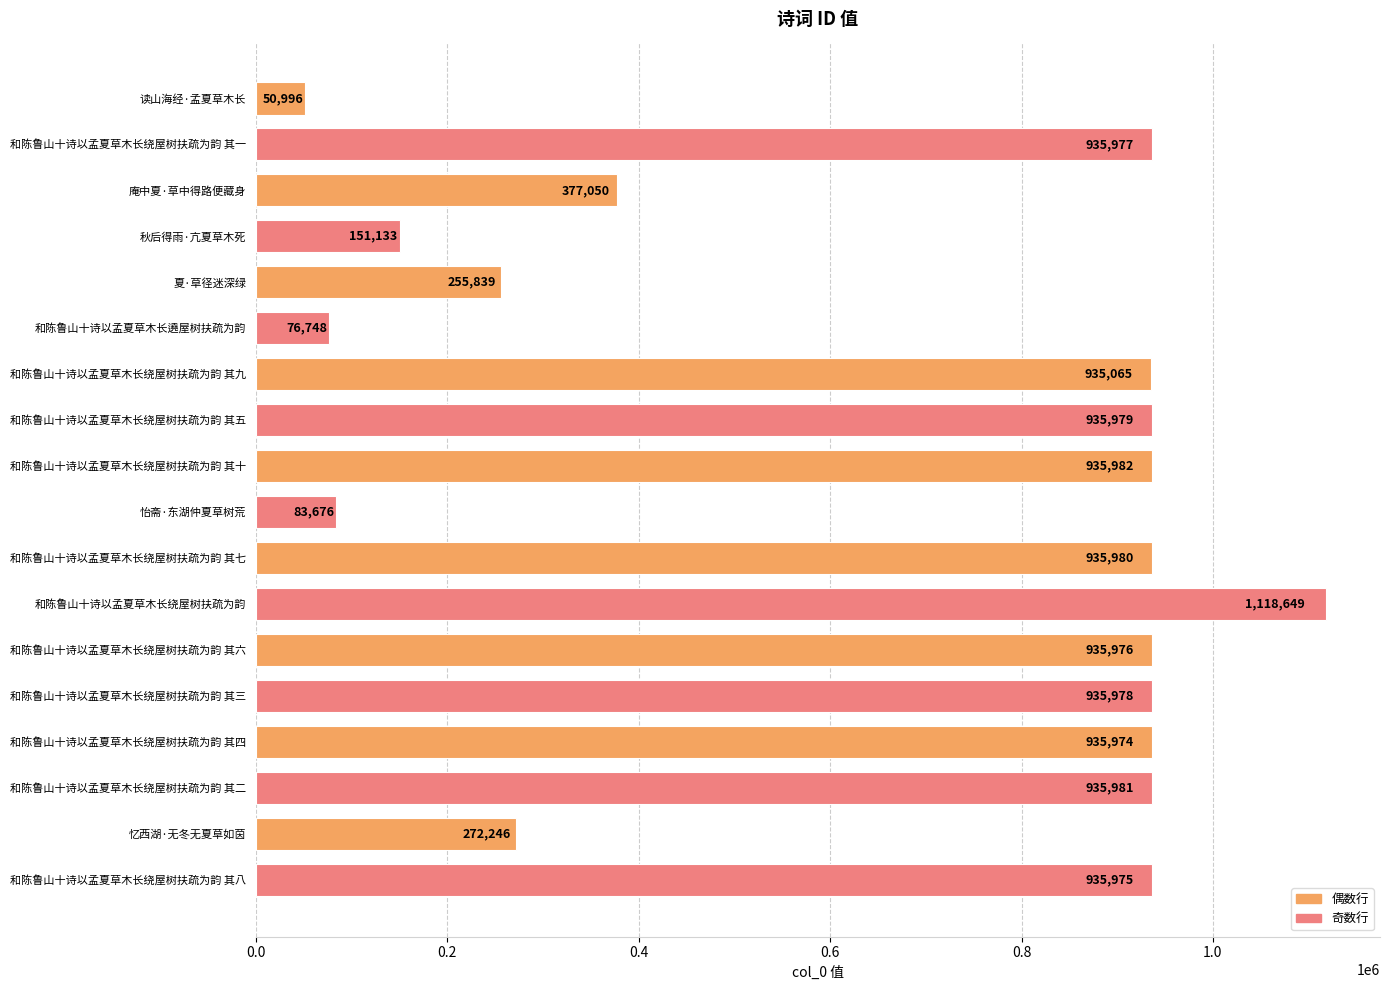

The value at 秋后得雨·亢夏草木死 is 151133. True or false?

True